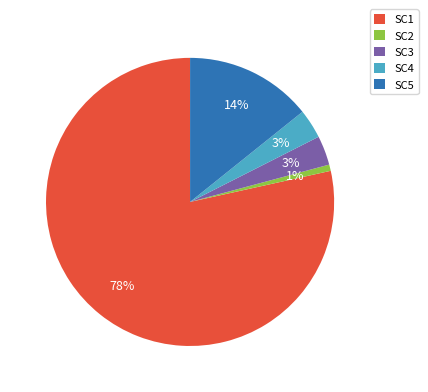

Is the sum of SC2 and SC3 greater than half?

No